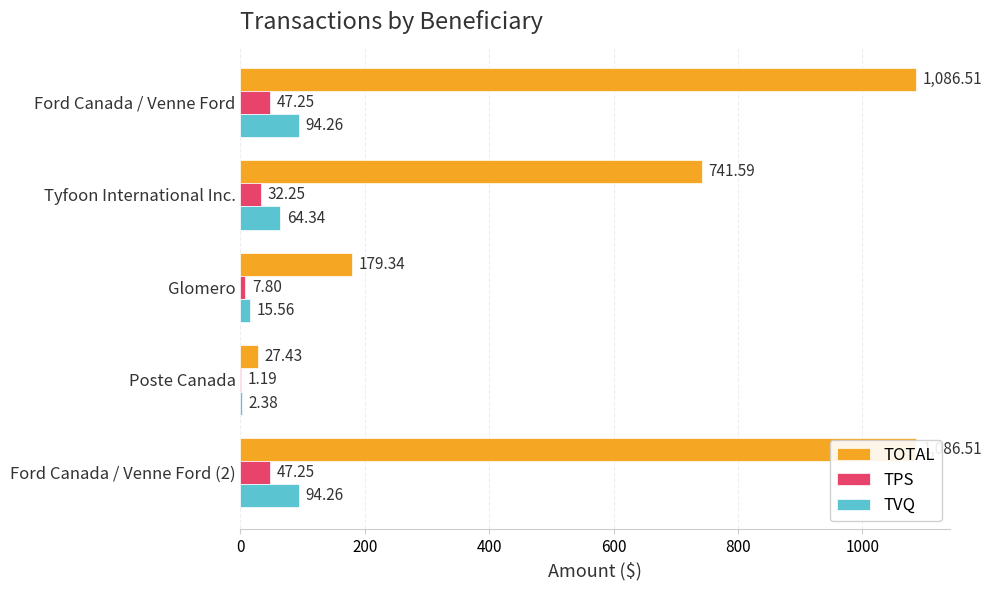

At how many categories does at least one series exceed 819?

2